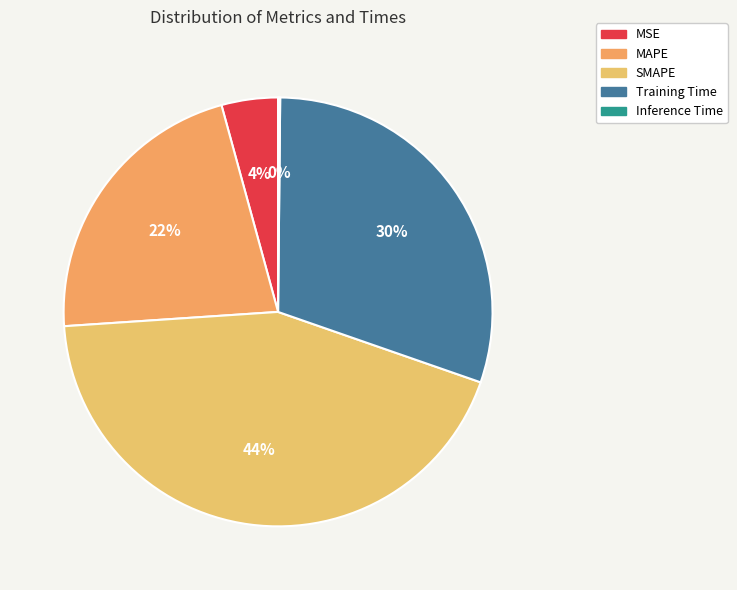

To the nearest percent, what percentage of the pie is SMAPE?

44%